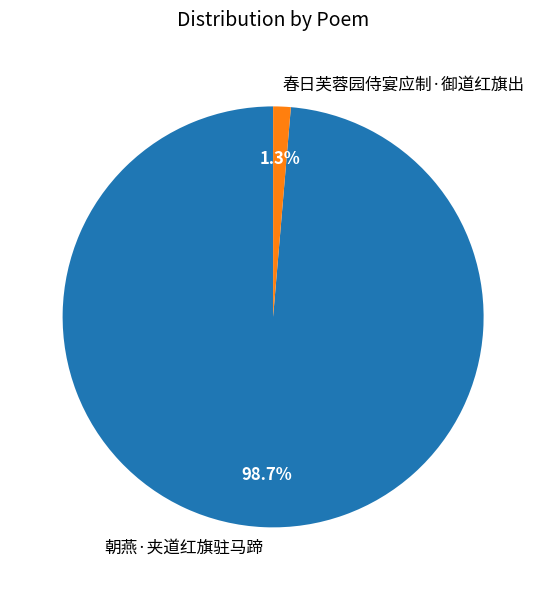

Is it true that 朝燕·夹道红旗驻马蹄 is 90% of the pie?

False